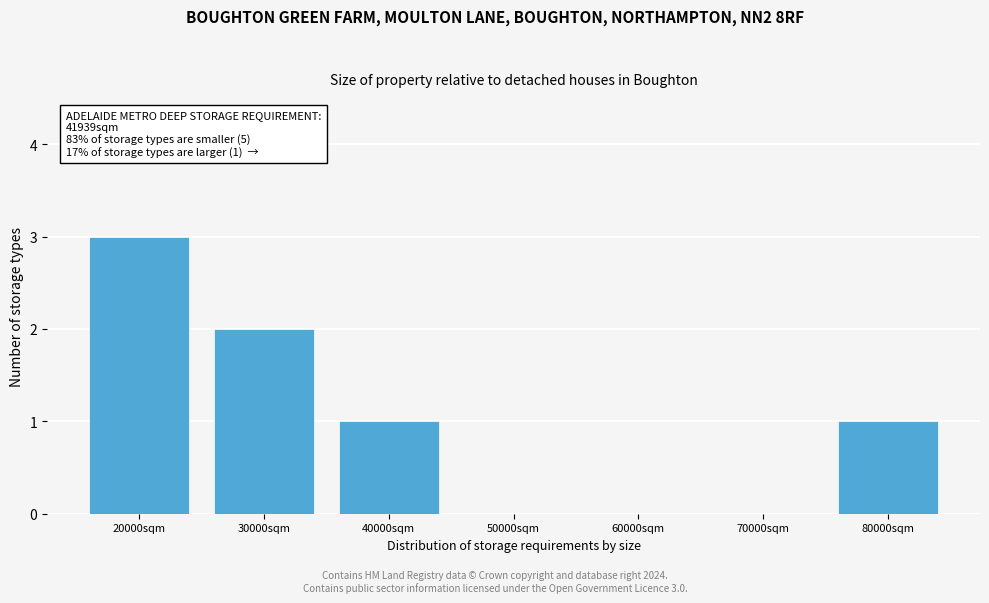

Reading left to right, what are all the values shown in this chart?

20000sqm=3	30000sqm=2	40000sqm=1	50000sqm=0	60000sqm=0	70000sqm=0	80000sqm=1